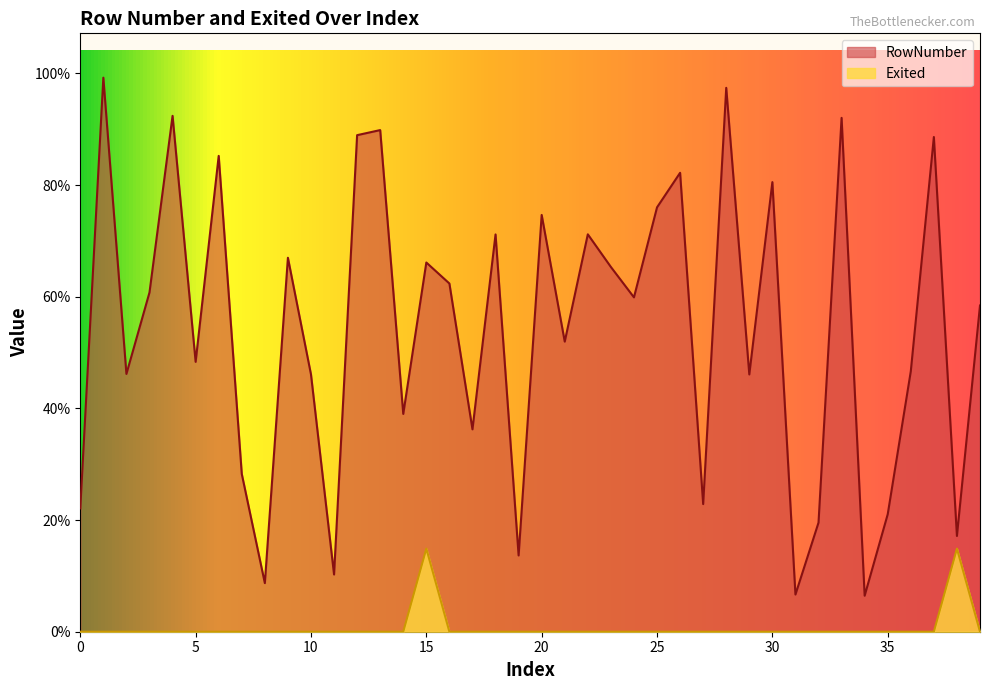

Which series has the largest range (max minus min)?

RowNumber